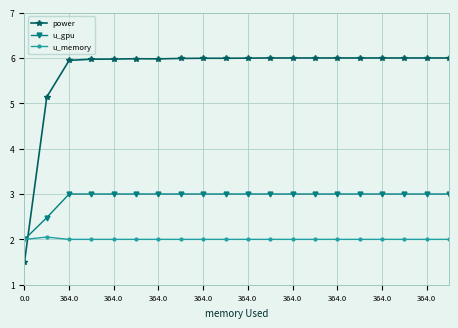

Which series has the largest range (max minus min)?

power